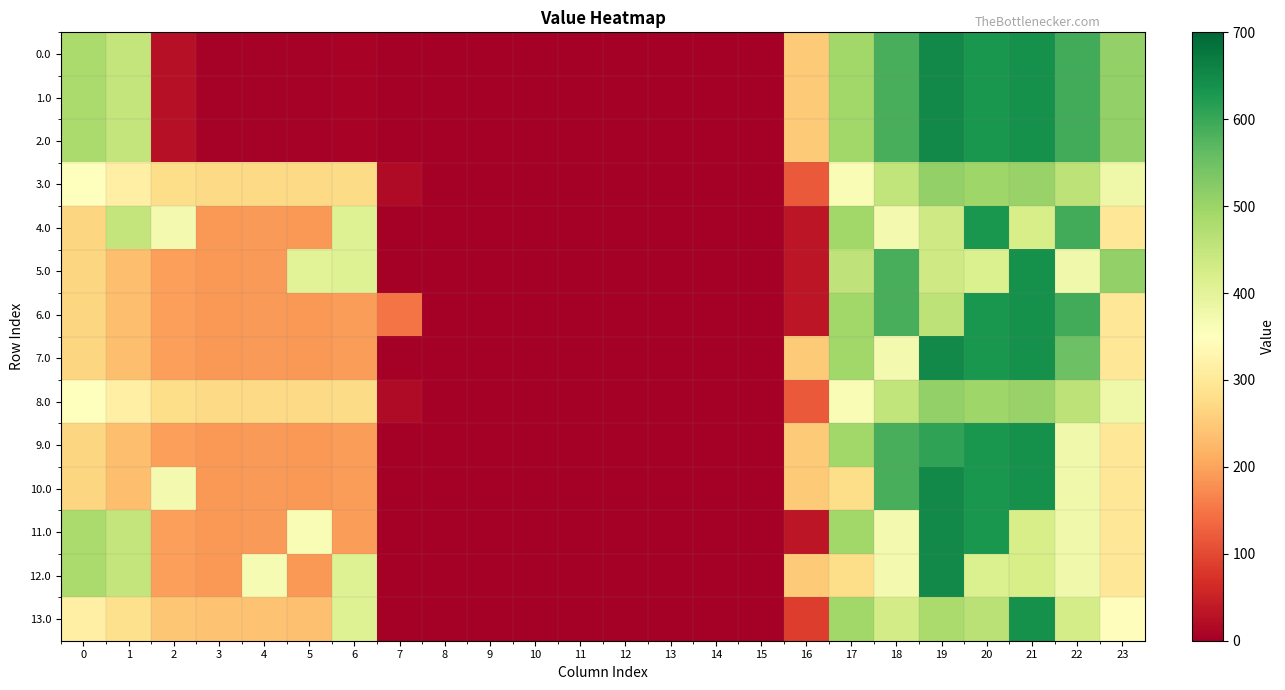

Which category has the highest value across all series?

19